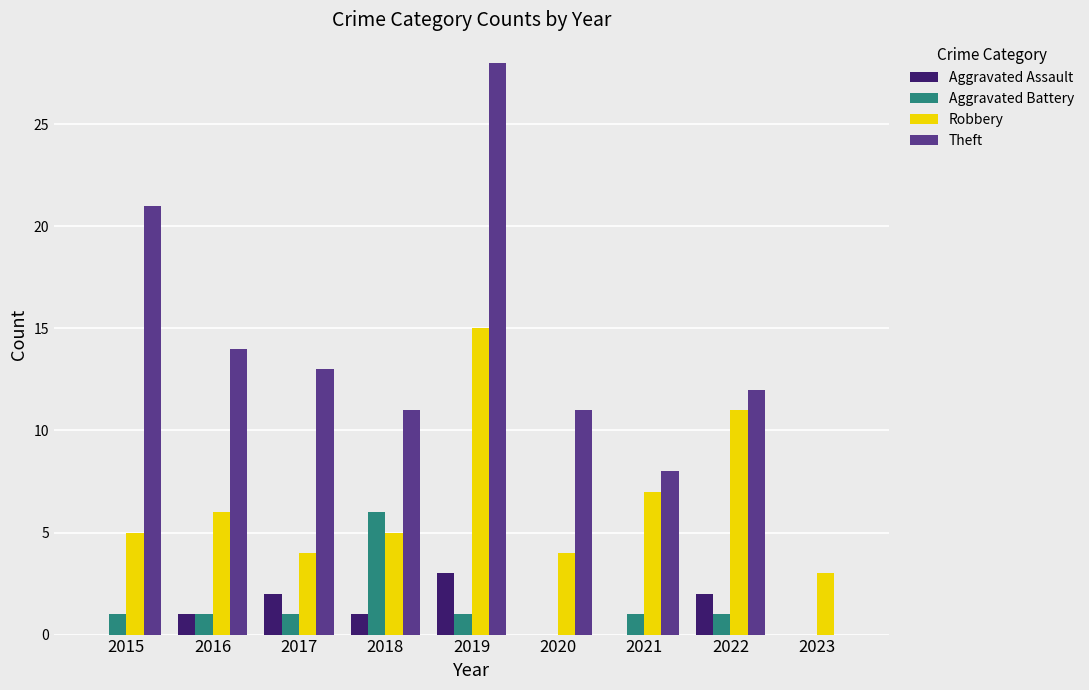

What is the difference between the Aggravated Assault values at 2016 and 2017?

1